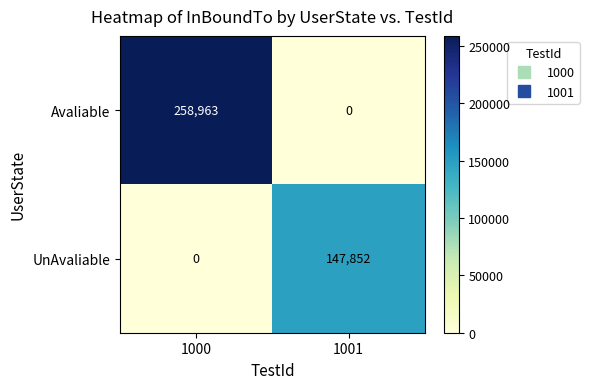

Reading left to right, list all the values displayed in this chart.

Avaliable: 1000=258963	1001=0
UnAvaliable: 1000=0	1001=147852